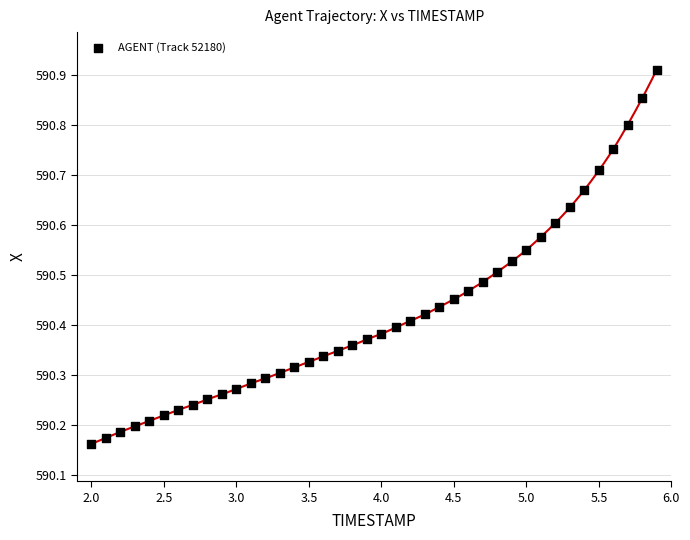

What is the range of Y values (max minus min)?

0.7